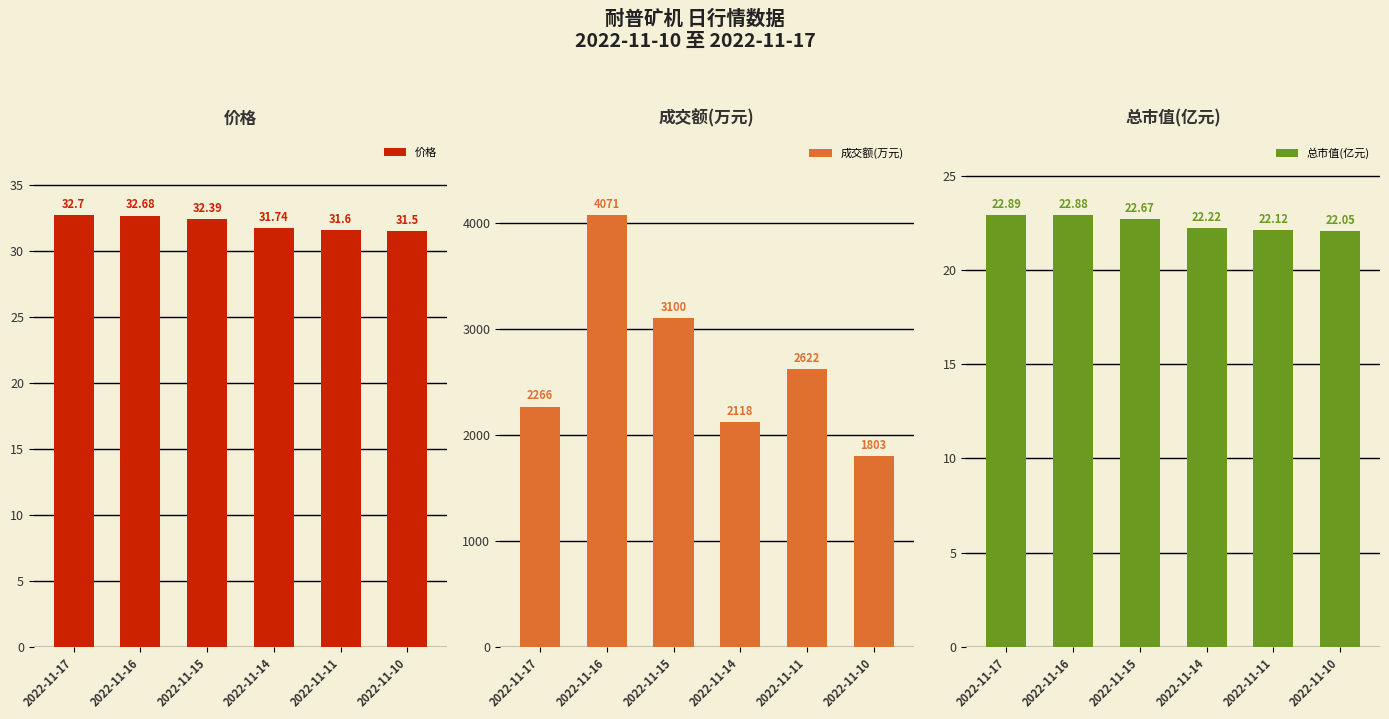

What are all the series names shown in the legend?

价格, 成交额(万元), 总市值(亿元)